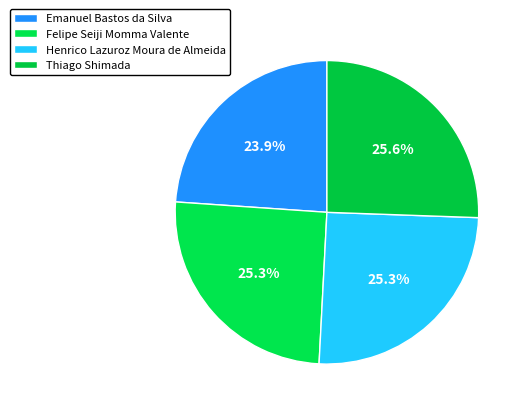

Does Thiago Shimada represent more than half of the total?

No